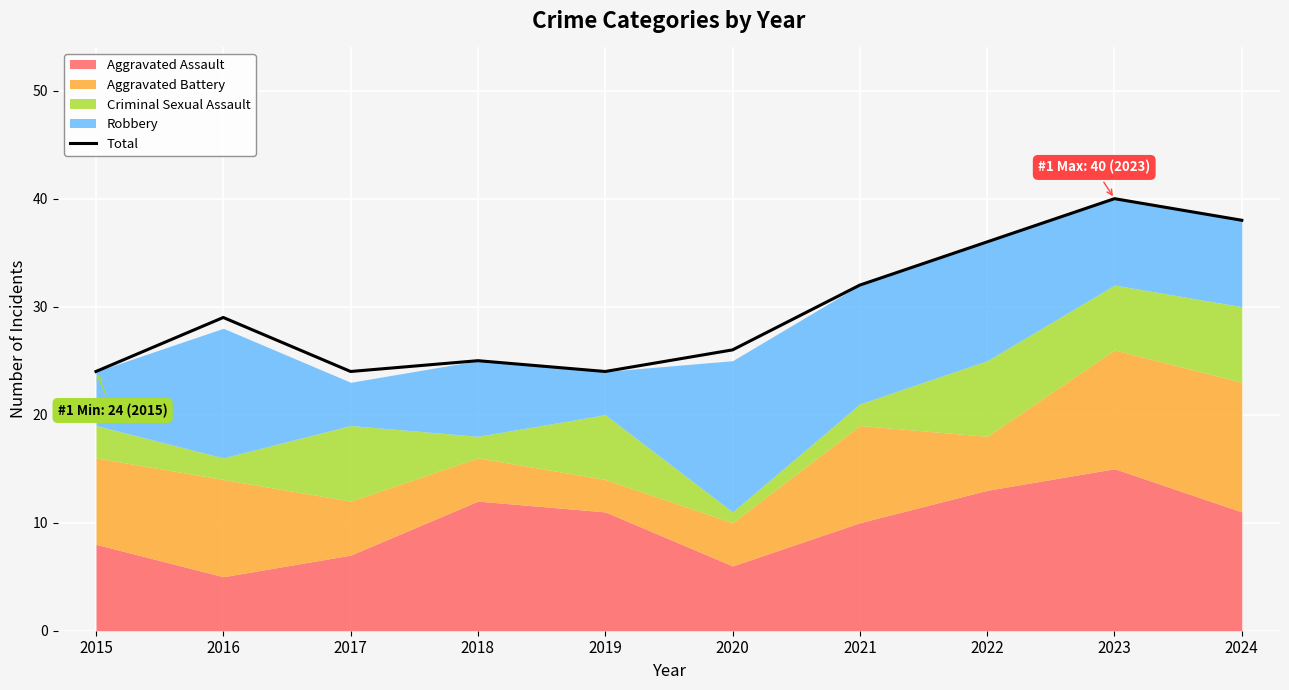

Reading left to right, list all the values displayed in this chart.

2015=24	2016=29	2017=24	2018=25	2019=24	2020=26	2021=32	2022=36	2023=40	2024=38